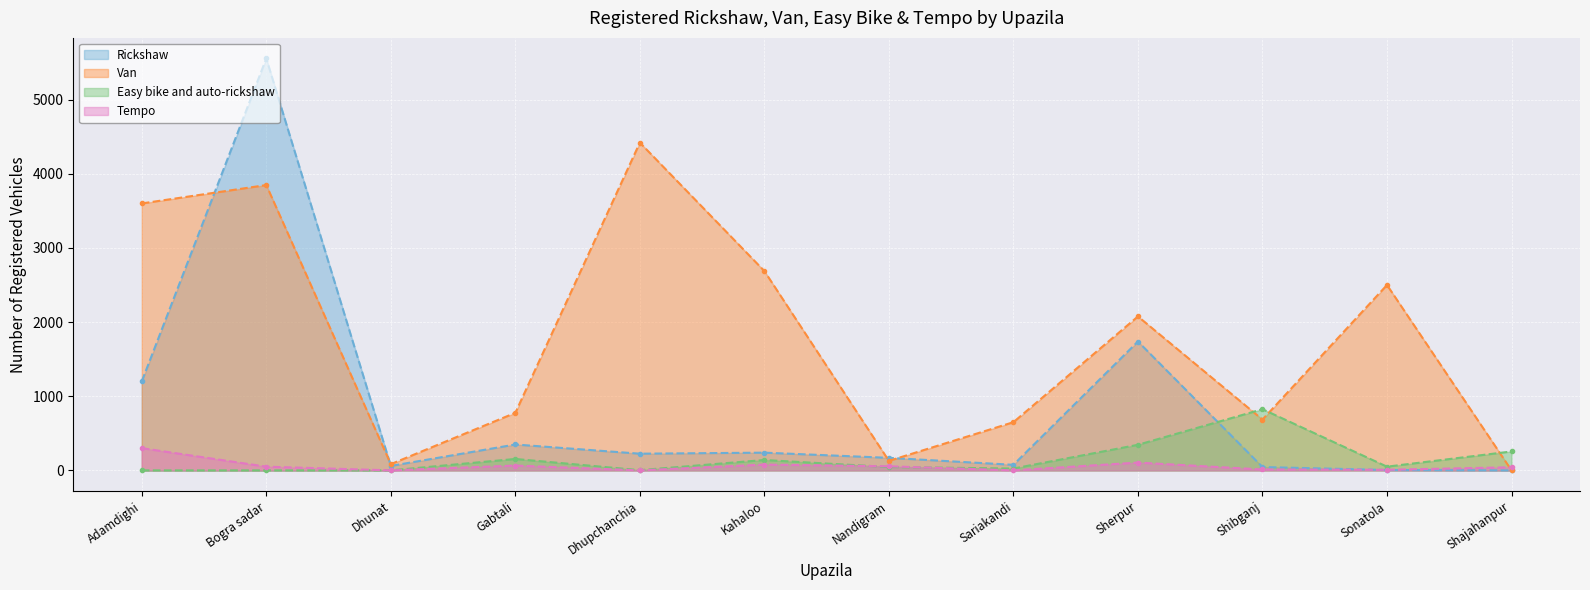

What is the sum of all Rickshaw values?

9660